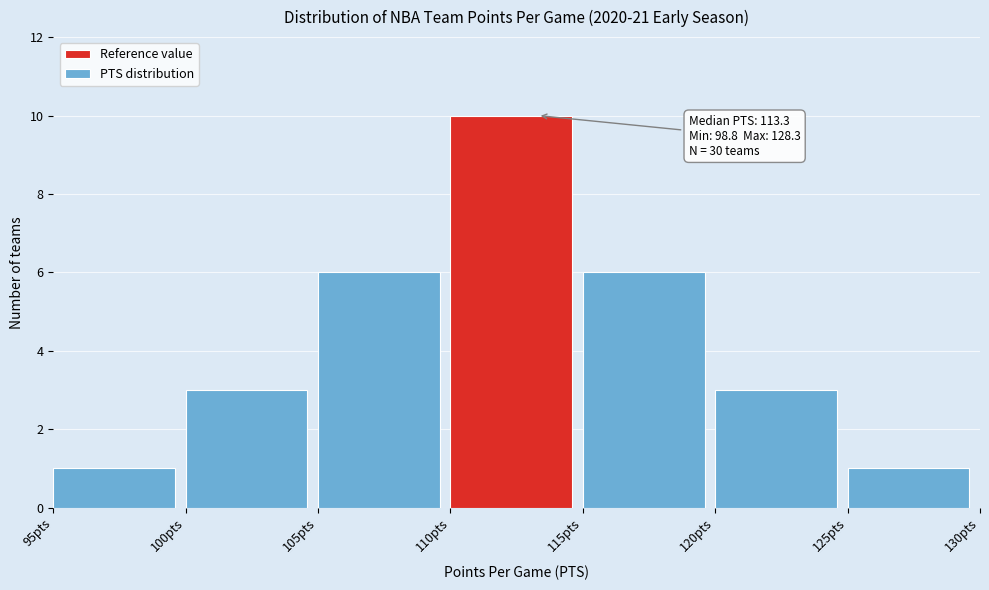

Which range on the x-axis has the tallest bar?

110 to 115